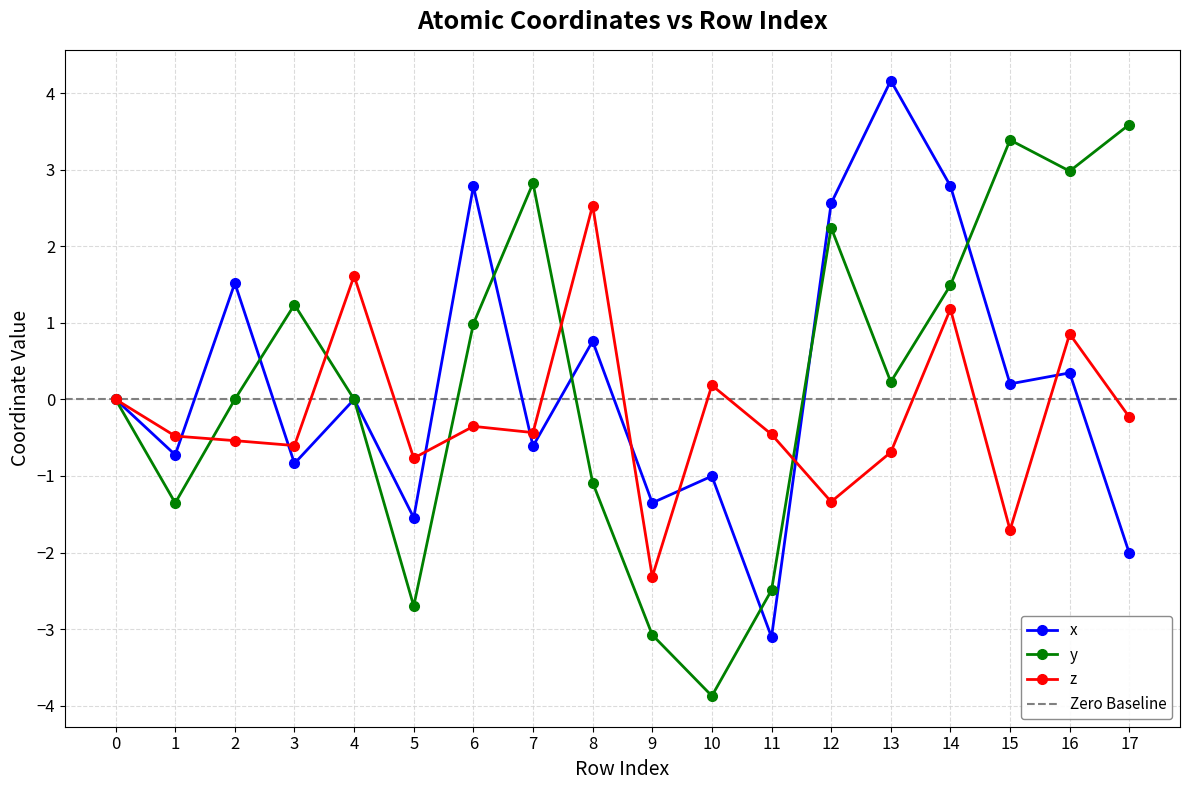

What is the value of the x point at the 3rd from the left?

1.5